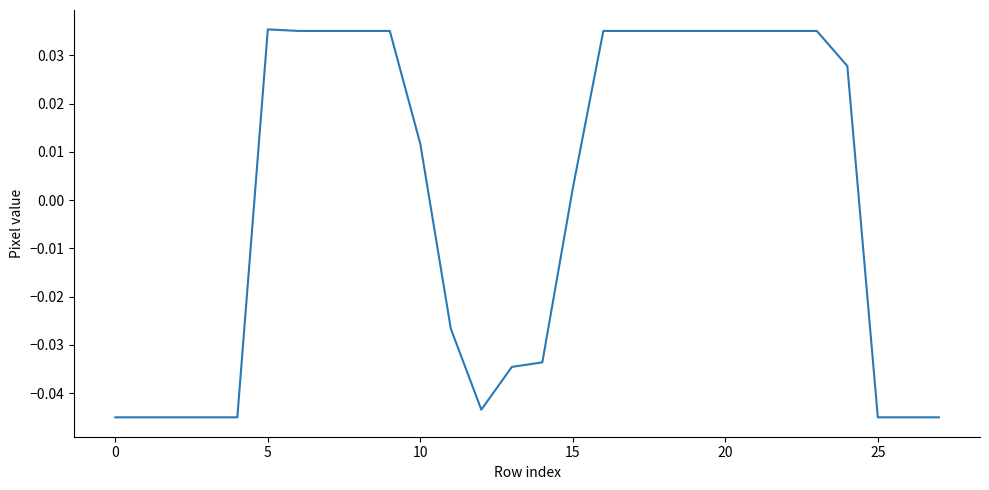

At which label is the value closest to 0?

15